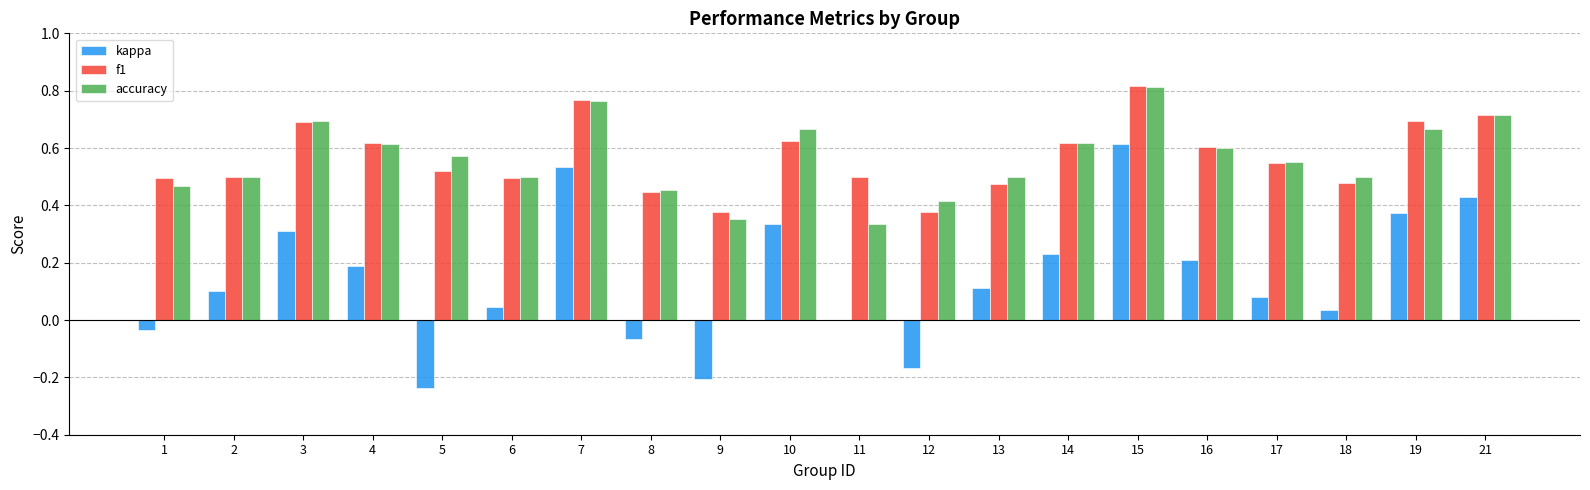

What are all the series names shown in the legend?

kappa, f1, accuracy